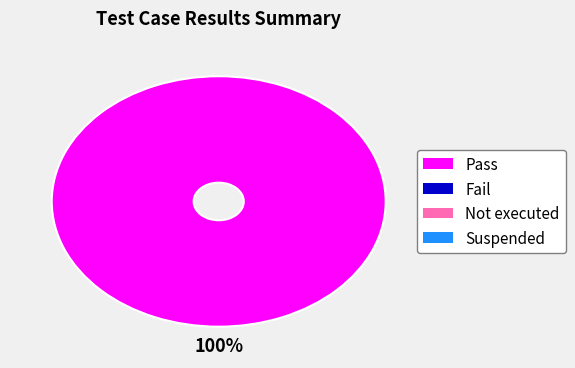

Does any single category account for the majority?

Yes